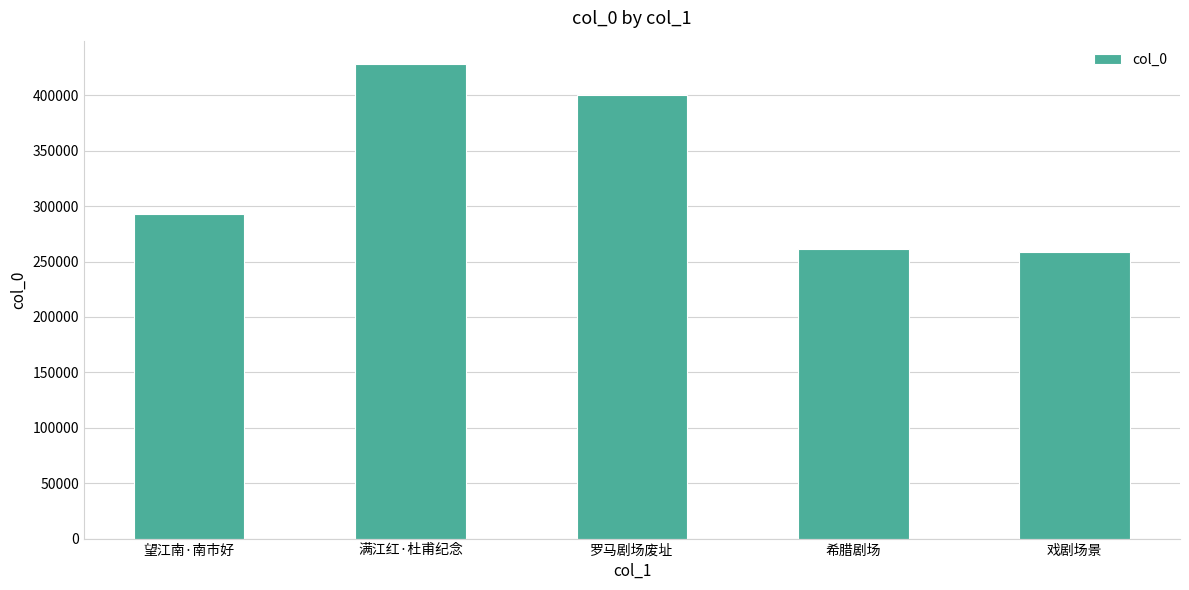

What is the value of the 1st bar from the left?

292692